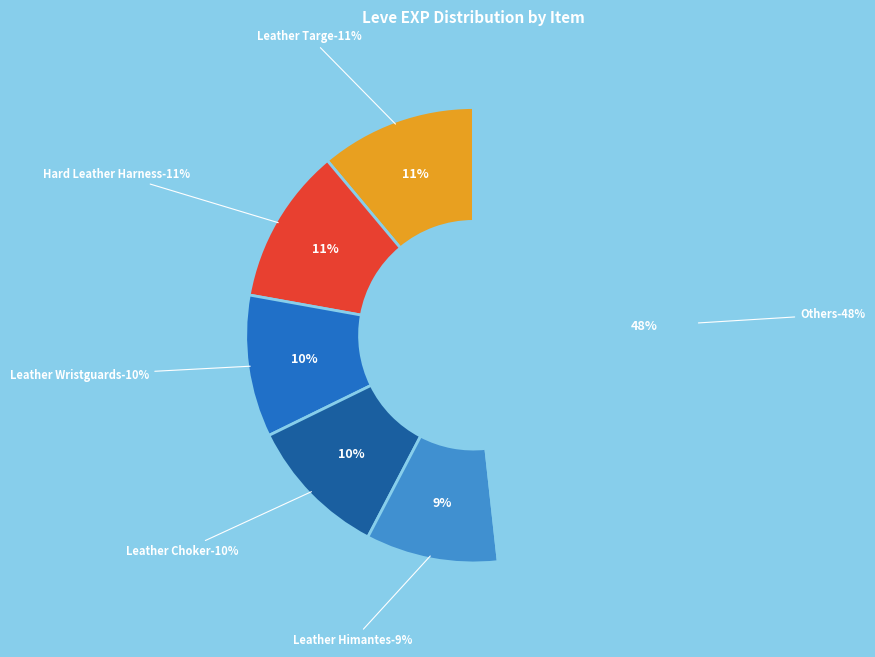

Is there a majority slice in this chart?

No